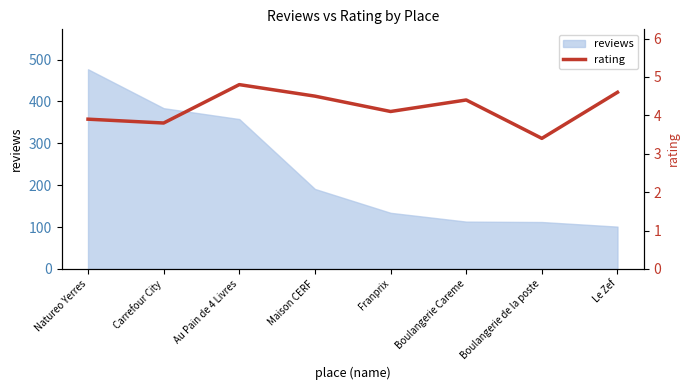

True or false: the data shows 4.8 at Au Pain de 4 Livres.

True